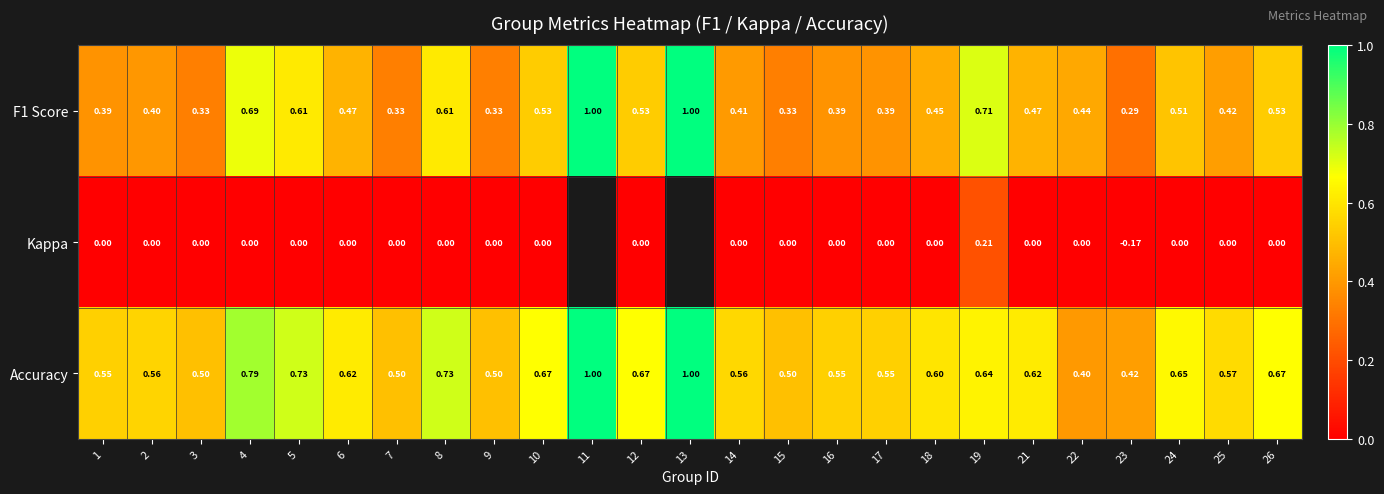

Is the value of F1 Score at 17 greater than the value of Kappa at 12?

Yes